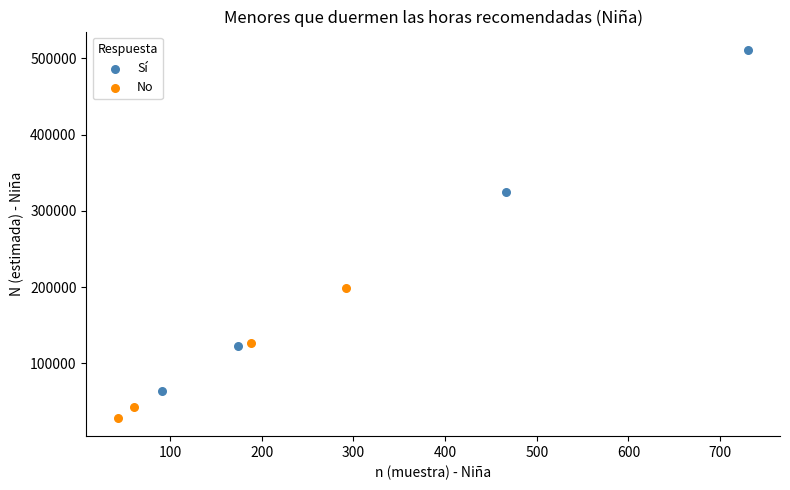

Which series has the widest spread of Y values?

Sí